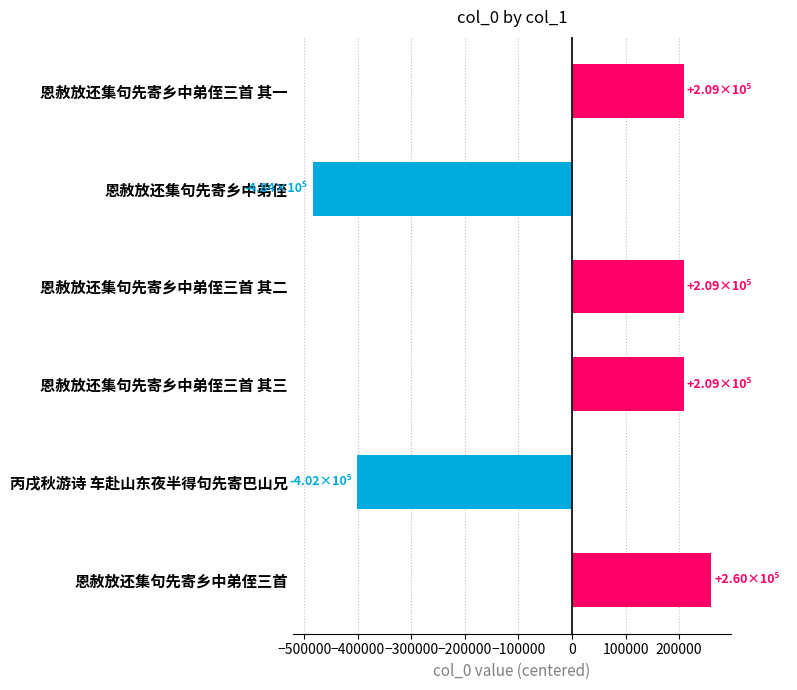

What is the label of the 6th bar from the top?

恩赦放还集句先寄乡中弟侄三首